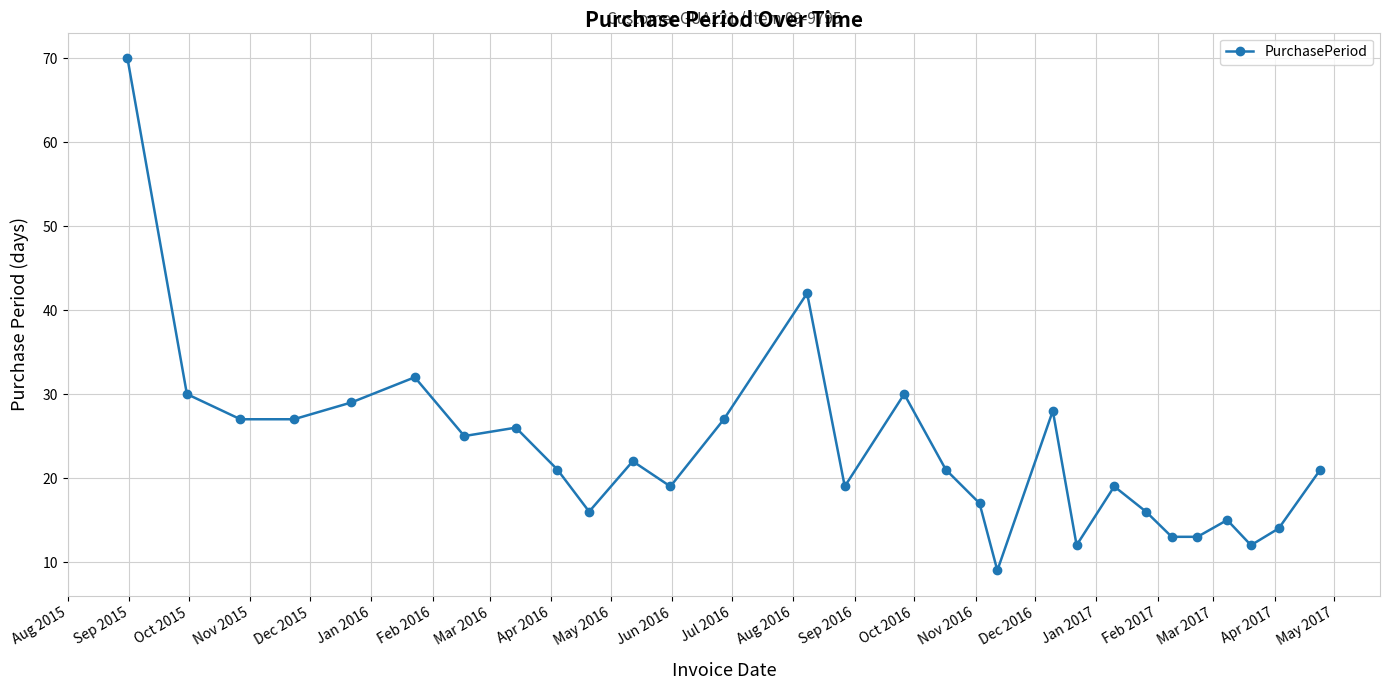

What is the sum of all values?

672